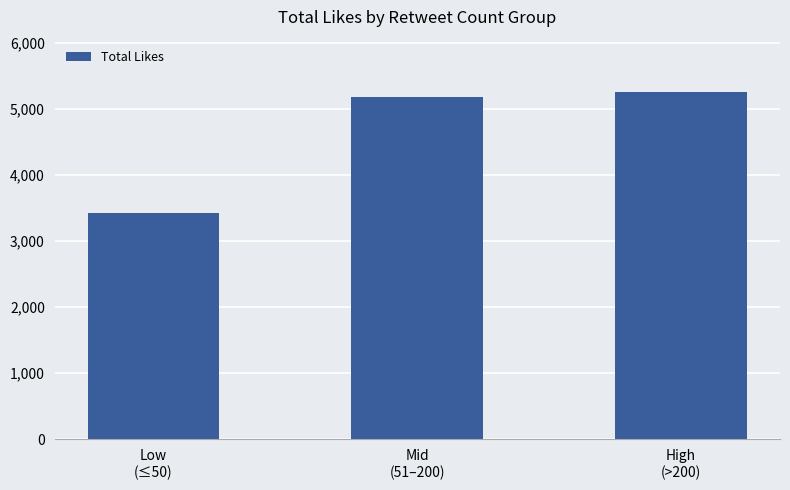

Approximately how many times larger is the value at Low
(≤50) compared to High
(>200)?

0.7